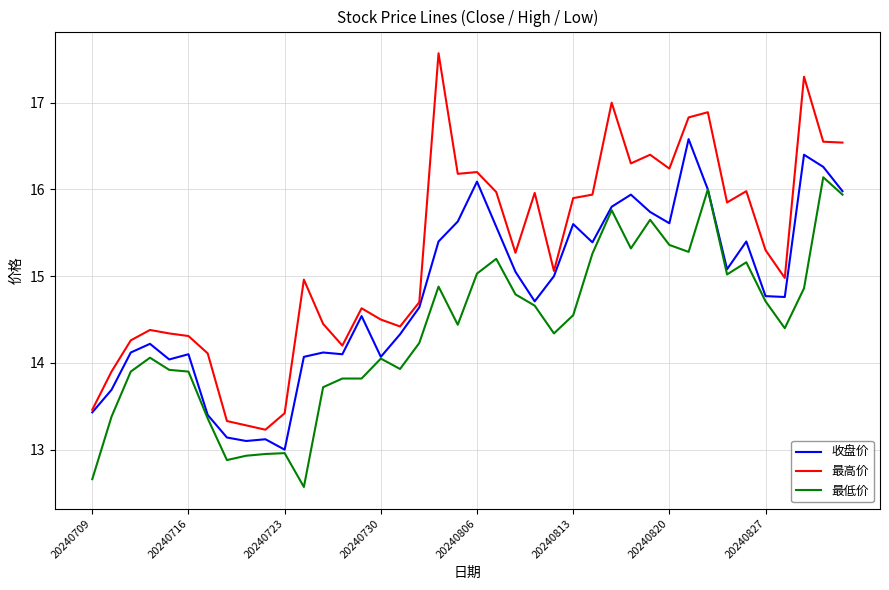

Which series has the largest total across all categories?

最高价